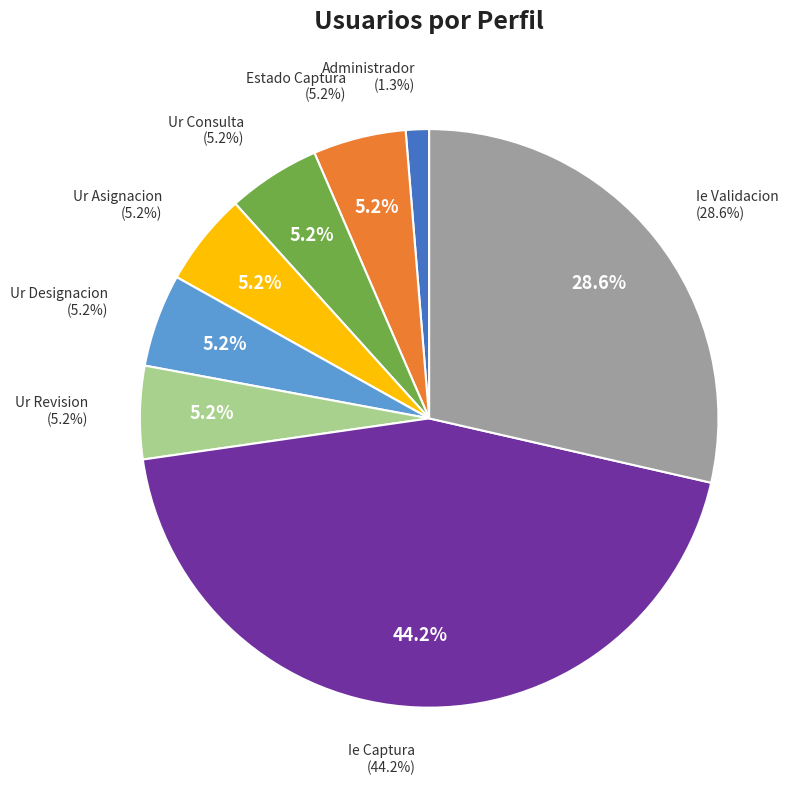

Count the number of slices in the pie.

8